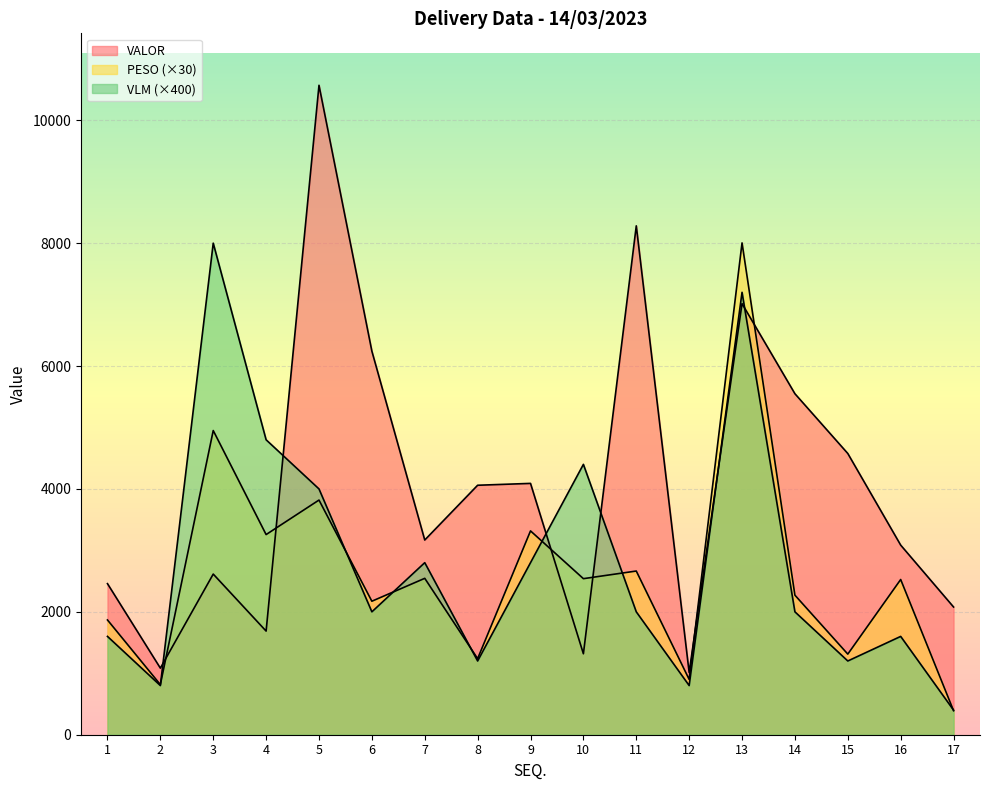

Which series ends up on top after the final intersection of VALOR and VLM?

VALOR